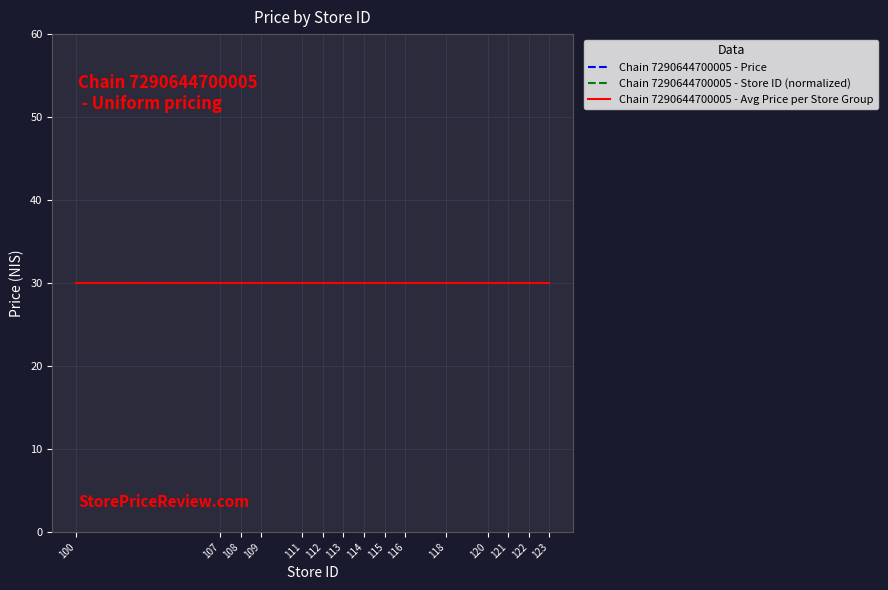

True or false: Chain 7290644700005 - Store ID (normalized) and Chain 7290644700005 - Price intersect in this chart.

False